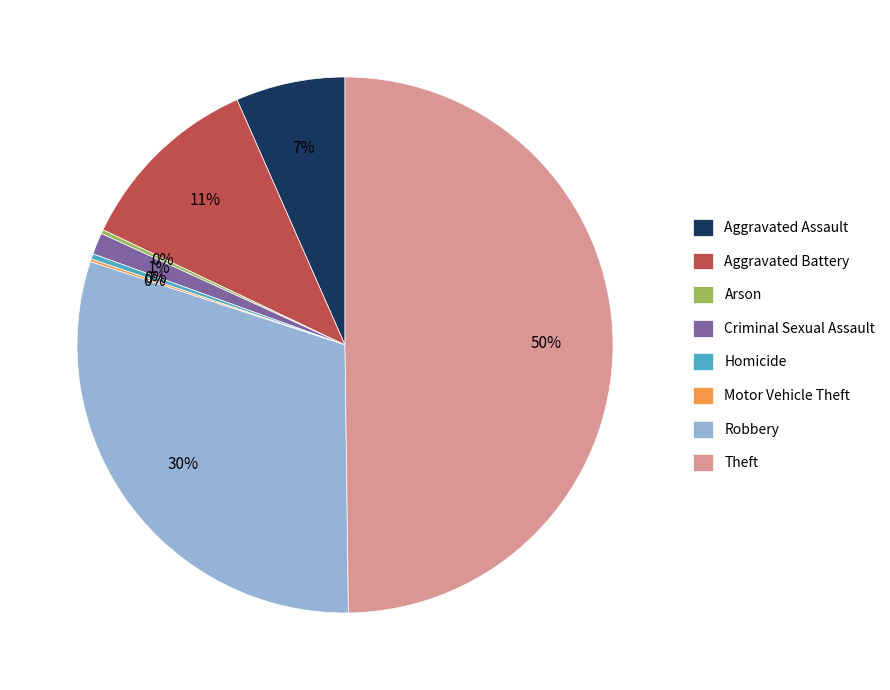

The Robbery slice represents 18% of the pie. True or false?

False